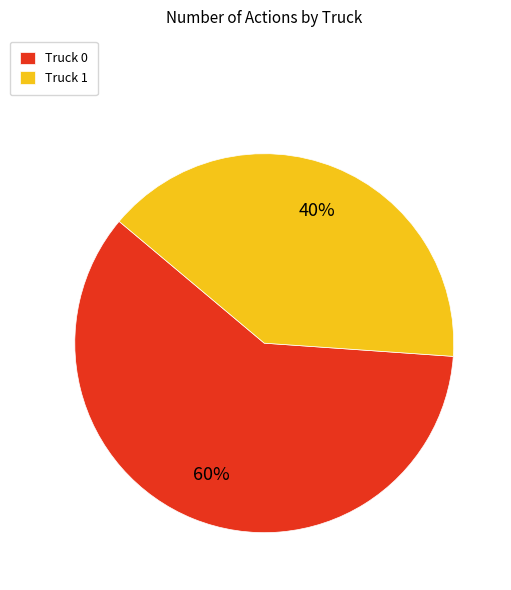

To the nearest percent, what percentage of the pie is Truck 1?

40%